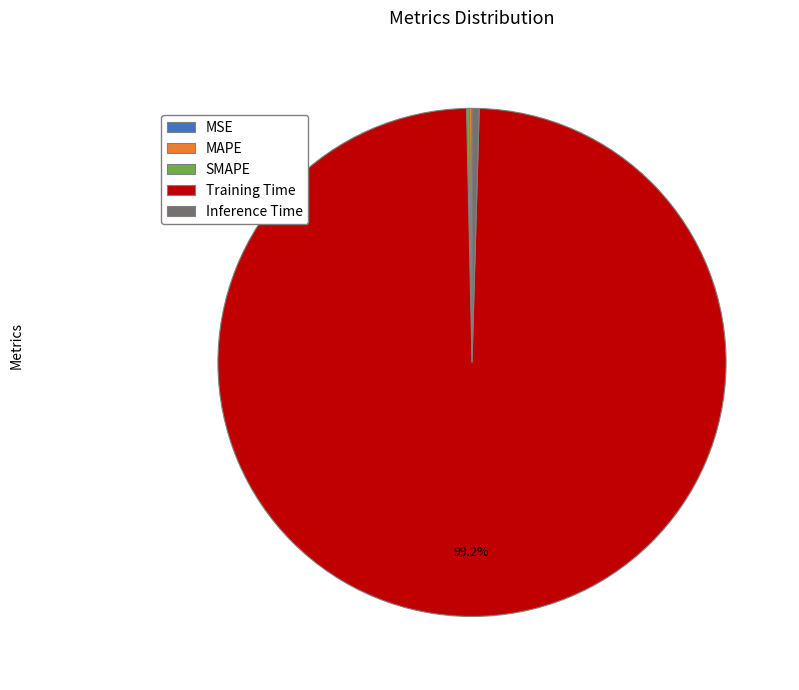

Is there any slice that represents more than half of the pie?

Yes